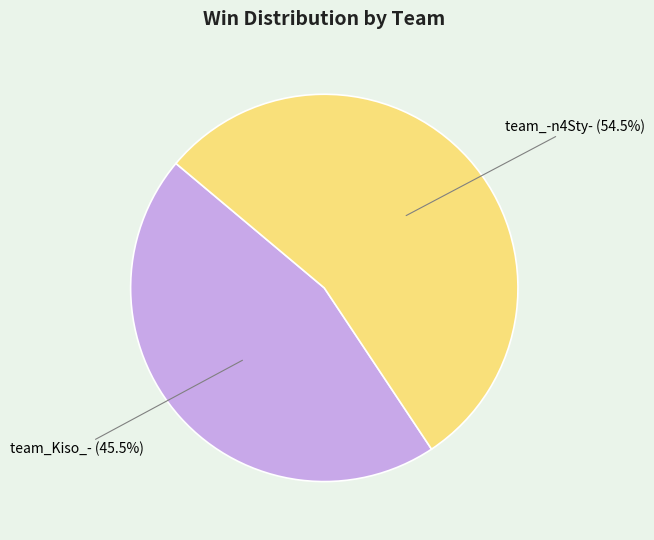

Is there any slice that represents more than half of the pie?

Yes